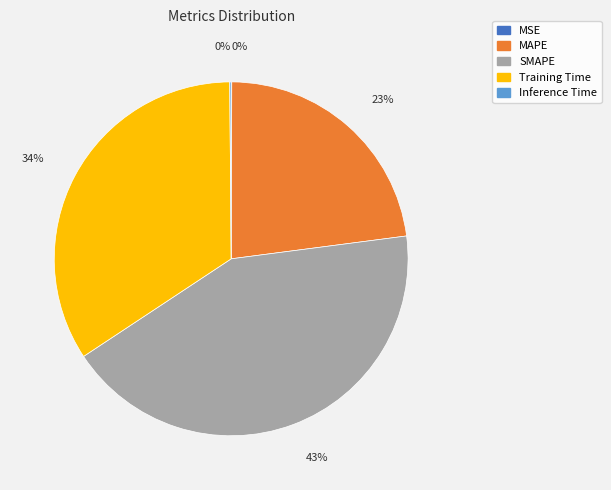

Is there a majority slice in this chart?

No